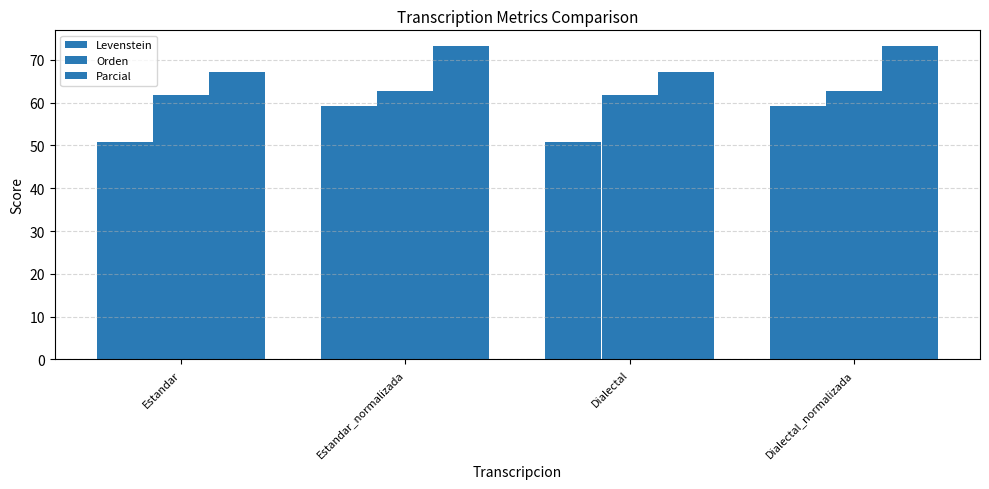

How many groups of bars are there?

4